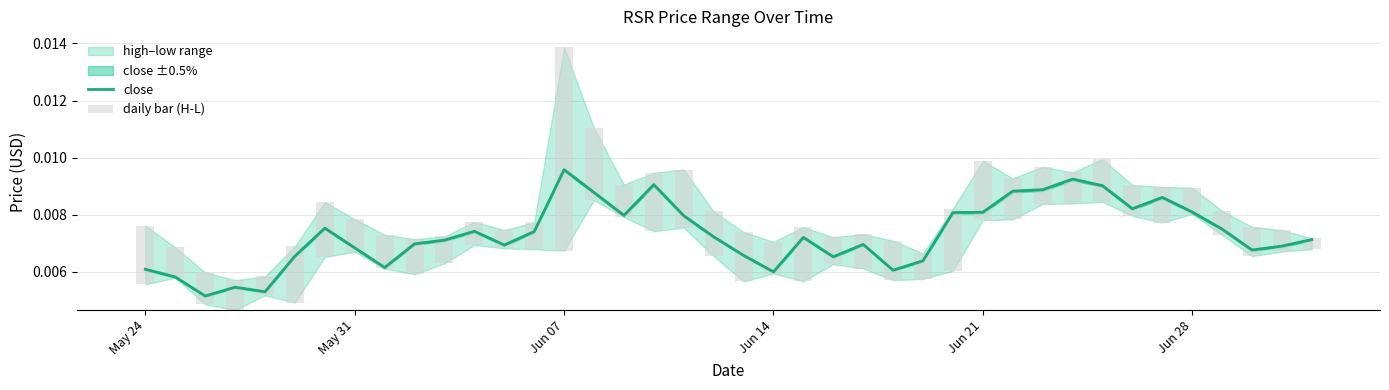

At which label does close reach its peak?

Jun 07